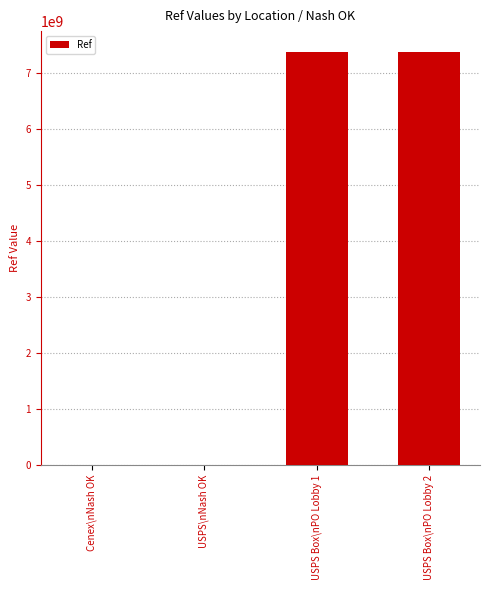

The value at USPS Box\nPO Lobby 1 is 7376100001. True or false?

True